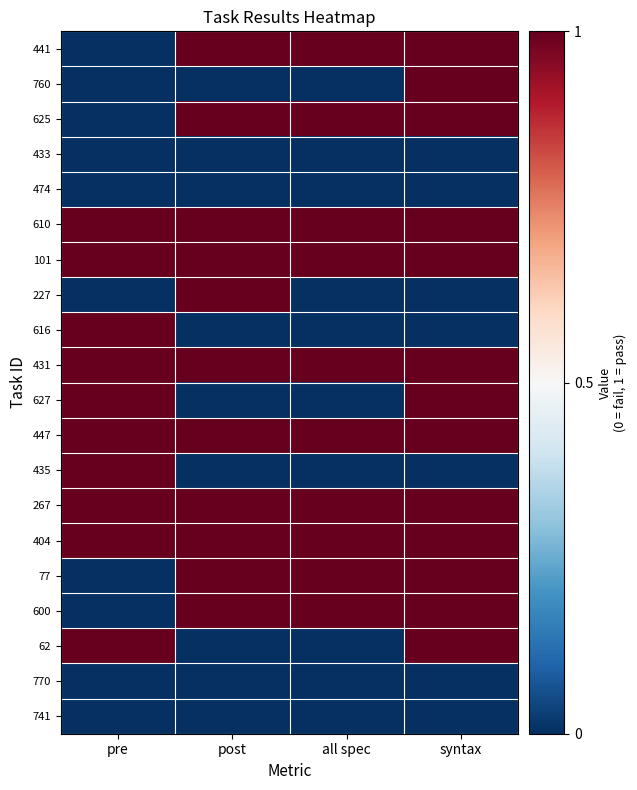

Which series has the largest range (max minus min)?

441